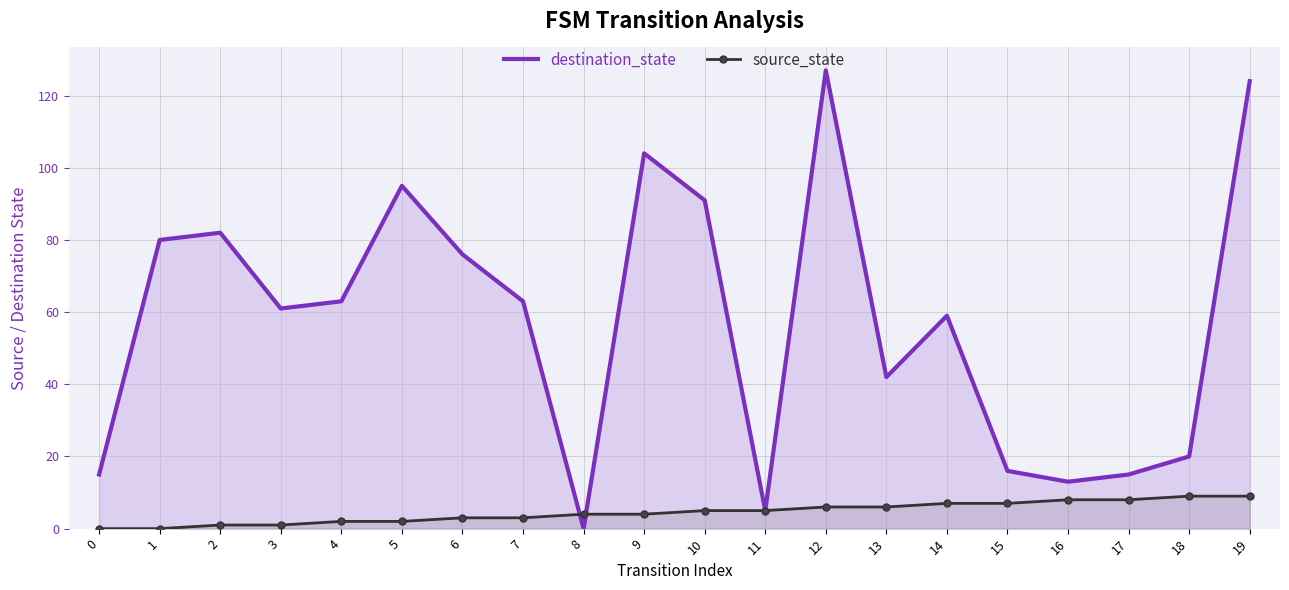

How many data points in source_state are less than 5?

10